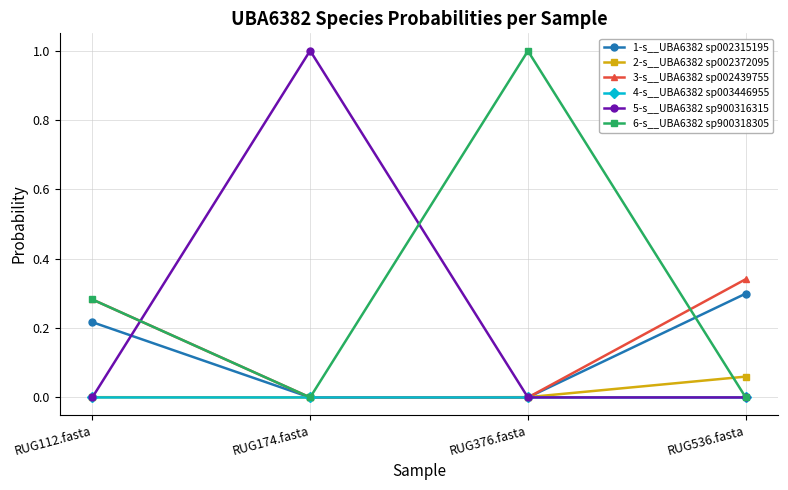

What are all the series names shown in the legend?

1-s__UBA6382 sp002315195, 2-s__UBA6382 sp002372095, 3-s__UBA6382 sp002439755, 4-s__UBA6382 sp003446955, 5-s__UBA6382 sp900316315, 6-s__UBA6382 sp900318305